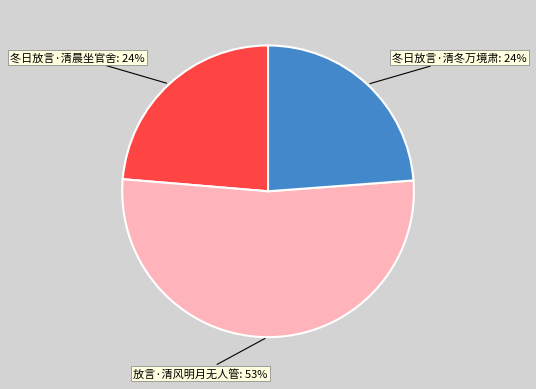

Approximately how many times larger is the value at 冬日放言·清冬万境肃 compared to 放言·清风明月无人管?

0.5